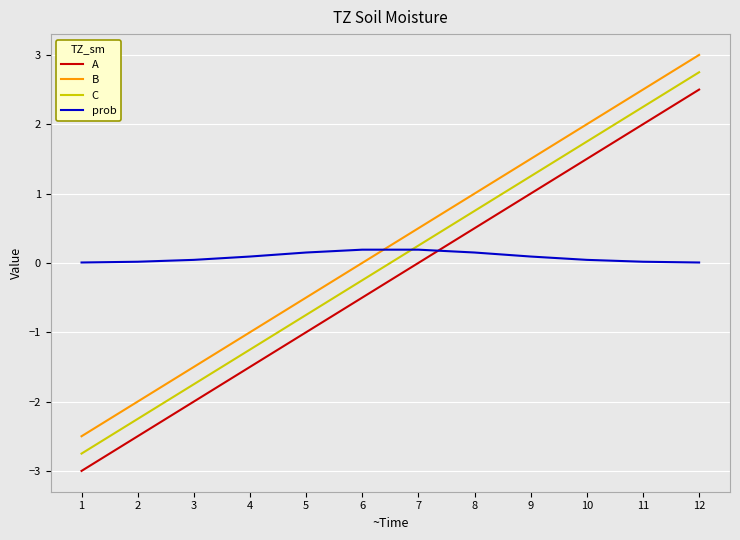

What value does the B series have at 5?

-0.5